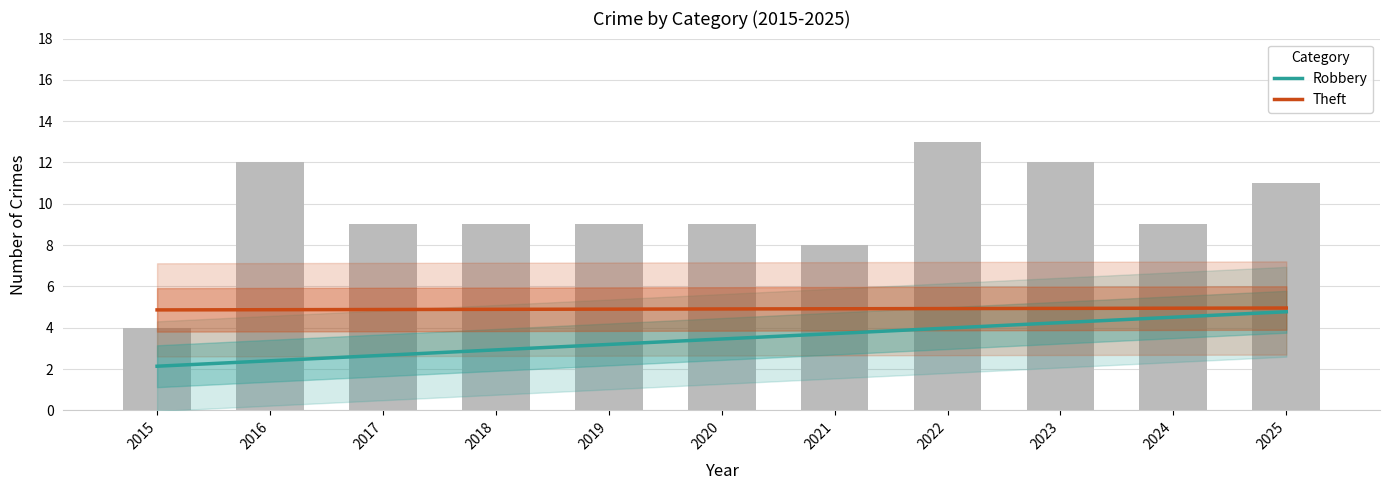

List the labels in order of Robbery value, smallest first.

2015, 2016, 2017, 2018, 2019, 2020, 2021, 2022, 2023, 2024, 2025